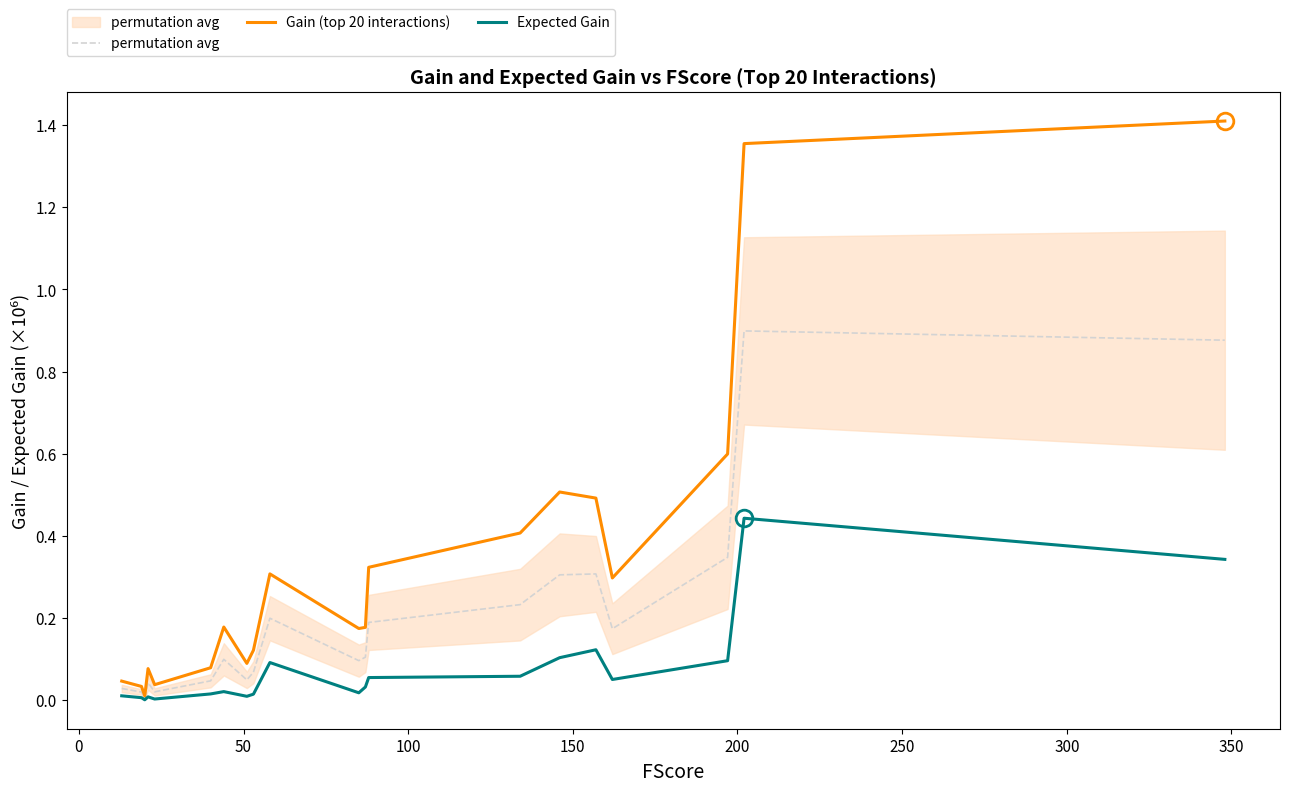

Reading left to right, extract all data points from this chart.

permutation avg: 0.0	0.0	0.0	0.0	0.0	0.0	0.1	0.0	0.1	0.2	0.1	0.1	0.2	0.2	0.3	0.3	0.2	0.3	0.9	0.9
Gain (top 20 interactions): 0.0	0.0	0.0	0.1	0.0	0.1	0.2	0.1	0.1	0.3	0.2	0.2	0.3	0.4	0.5	0.5	0.3	0.6	1.4	1.4
Expected Gain: 0.0	0.0	0.0	0.0	0.0	0.0	0.0	0.0	0.0	0.1	0.0	0.0	0.1	0.1	0.1	0.1	0.1	0.1	0.4	0.3